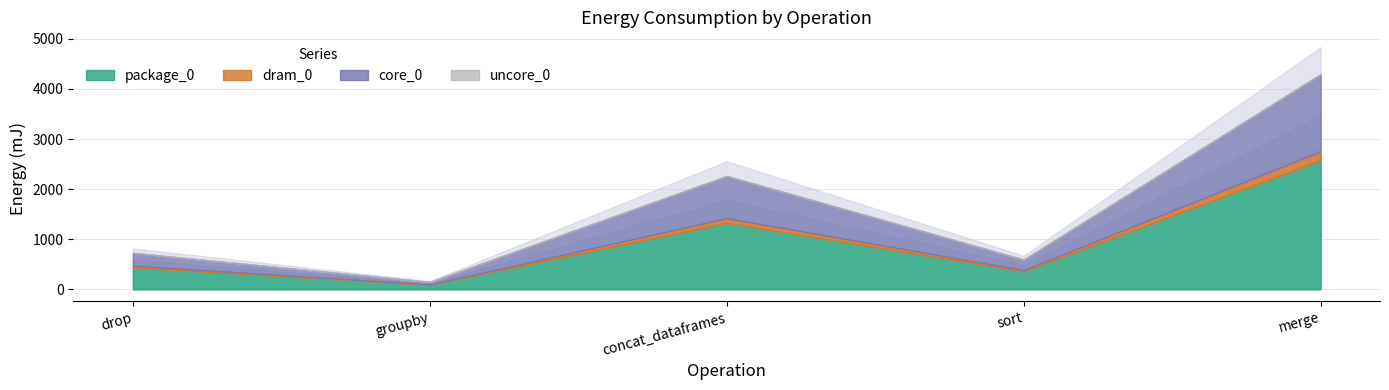

How many lines are shown in the chart?

4